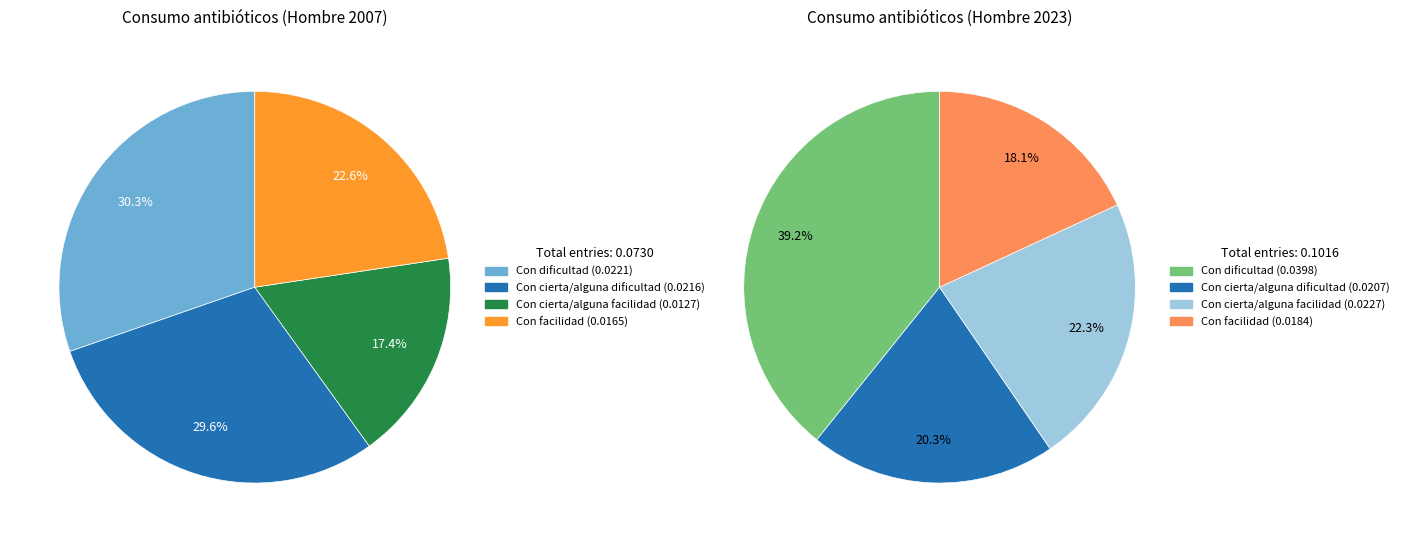

How many segments does this pie chart have?

4